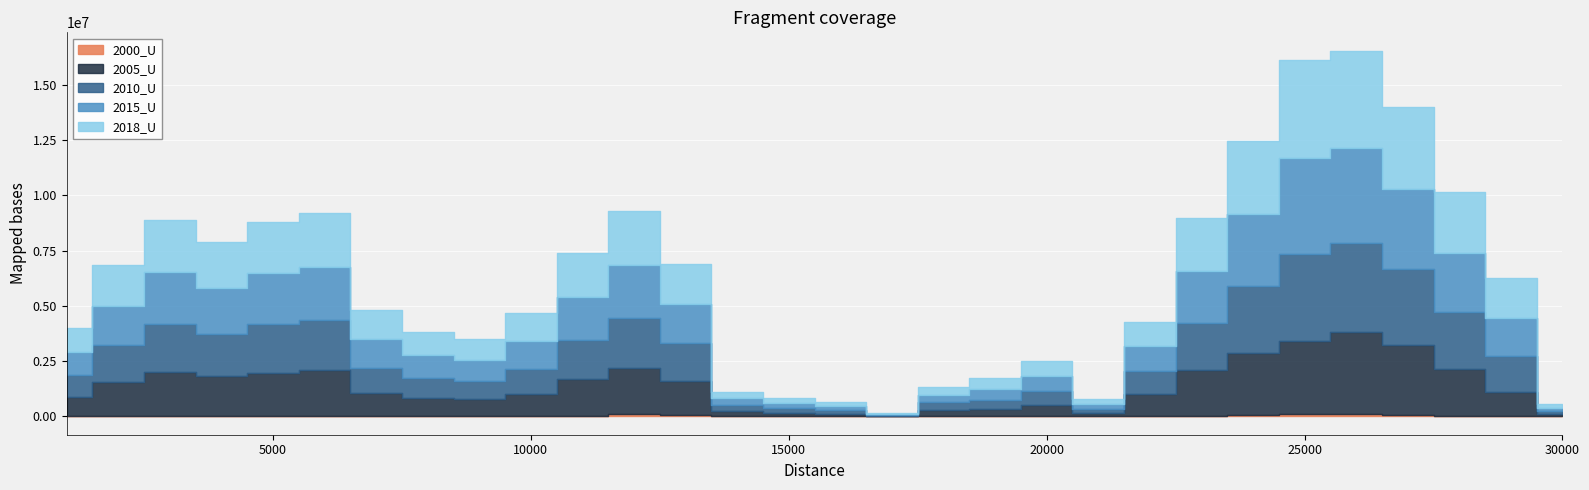

At which label does 2005_U reach its peak?

26000